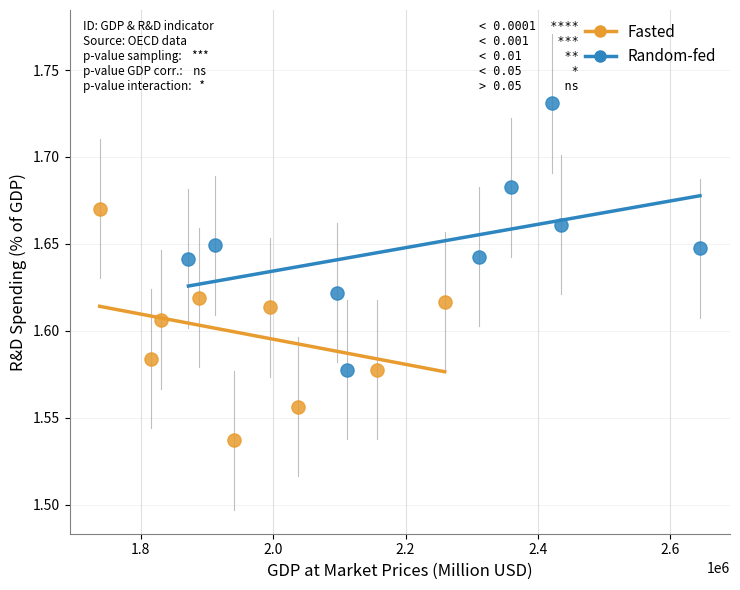

Which series reaches the maximum Y coordinate?

Random-fed